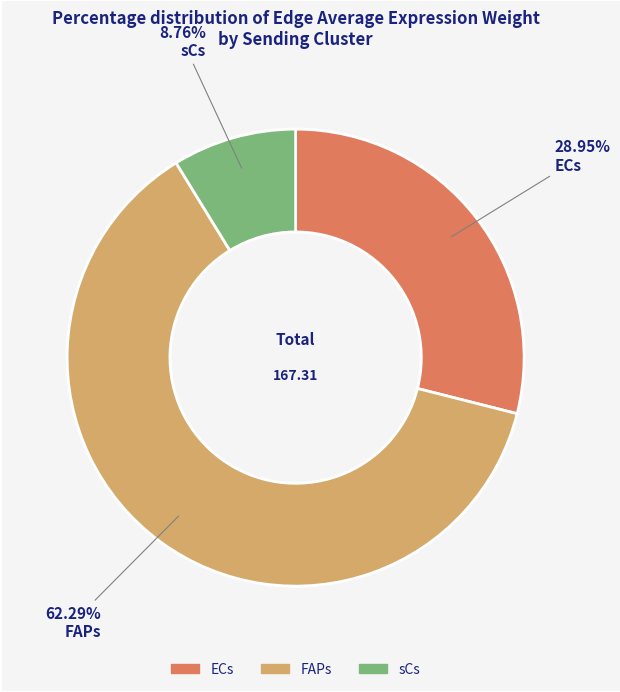

Is there any slice that represents more than half of the pie?

Yes